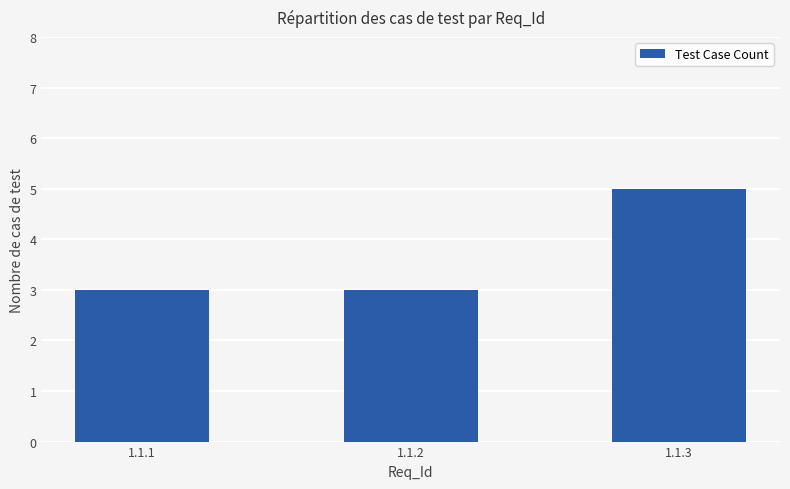

Which label corresponds to the largest value in the chart?

1.1.3